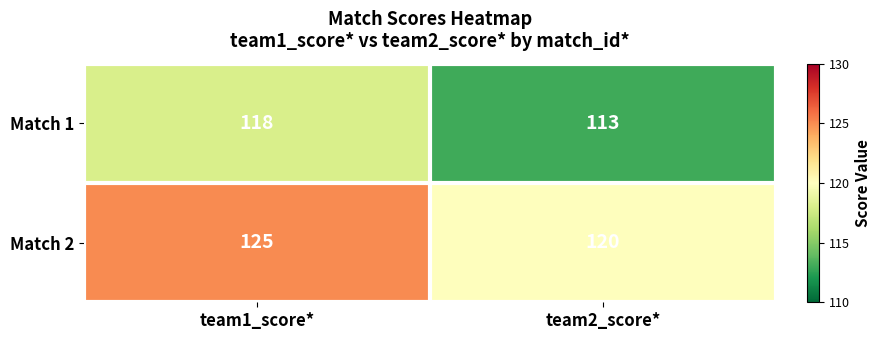

What is the total value across all series at team1_score*?

243